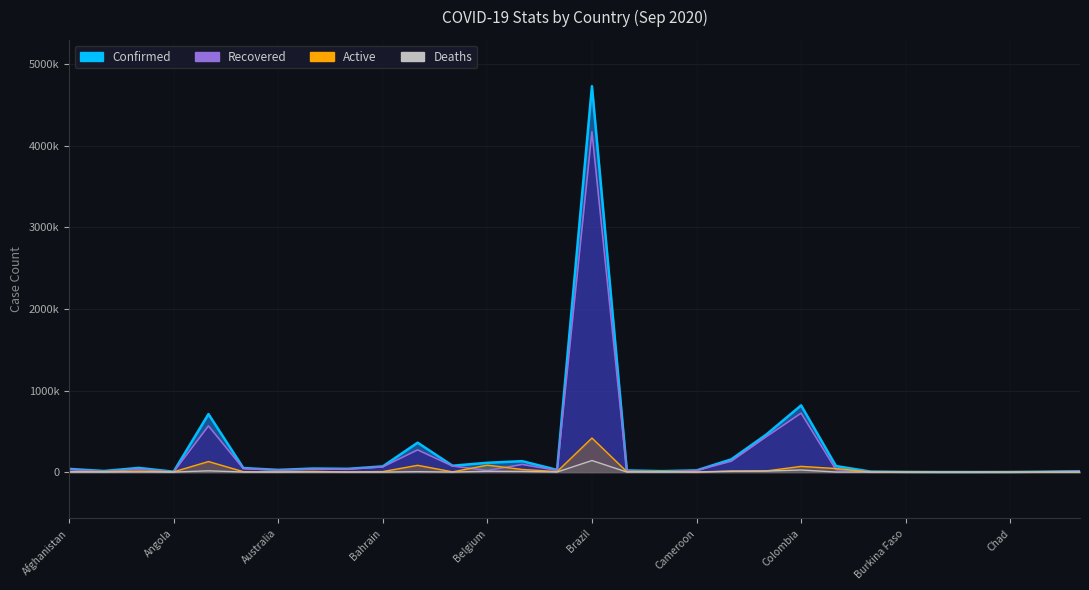

Reading left to right, what are all the values shown in this chart?

Confirmed: Afghanistan=39233	Albania=13391	Algeria=51213	Angola=4797	Argentina=711325	Armenia=49574	Australia=27054	Austria=43432	Azerbaijan=40061	Bahrain=69848	Bangladesh=360555	Belarus=77946	Belgium=114179	Bolivia=133901	Bosnia and Herzegovina=27001	Brazil=4732309	Bulgaria=20271	Burma=11631	Cameroon=20838	Canada=156519	Chile=459671	Colombia=818203	Costa Rica=73714	Cabo Verde=5817	Burkina Faso=2008	Burundi=485	Cambodia=276	Chad=1185	Congo (Brazzaville)=5008	Congo (Kinshasa)=10624
Recovered: Afghanistan=32642	Albania=7629	Algeria=35962	Angola=1813	Argentina=565935	Armenia=43665	Australia=24674	Austria=34052	Azerbaijan=37725	Bahrain=63549	Bangladesh=272073	Belarus=74167	Belgium=19275	Bolivia=93791	Bosnia and Herzegovina=20005	Brazil=4172711	Bulgaria=14339	Burma=3073	Cameroon=19440	Canada=133866	Chile=433016	Colombia=722536	Costa Rica=29420	Cabo Verde=5134	Burkina Faso=1276	Burundi=472	Cambodia=275	Chad=1006	Congo (Brazzaville)=3887	Congo (Kinshasa)=10093
Deaths: Afghanistan=1455	Albania=380	Algeria=1719	Angola=176	Argentina=15749	Armenia=957	Australia=882	Austria=790	Azerbaijan=588	Bahrain=245	Bangladesh=5193	Belarus=822	Belgium=9980	Bolivia=7858	Bosnia and Herzegovina=829	Brazil=141741	Bulgaria=807	Burma=256	Cameroon=418	Canada=9321	Chile=12698	Colombia=25641	Costa Rica=861	Cabo Verde=59	Burkina Faso=56	Burundi=1	Cambodia=0	Chad=85	Congo (Brazzaville)=89	Congo (Kinshasa)=271
Active: Afghanistan=4136	Albania=5382	Algeria=13532	Angola=2808	Argentina=129641	Armenia=4952	Australia=1498	Austria=8590	Azerbaijan=1748	Bahrain=6054	Bangladesh=83289	Belarus=2957	Belgium=84924	Bolivia=32252	Bosnia and Herzegovina=6167	Brazil=417857	Bulgaria=5125	Burma=8302	Cameroon=980	Canada=13332	Chile=13957	Colombia=70026	Costa Rica=43433	Cabo Verde=624	Burkina Faso=676	Burundi=12	Cambodia=1	Chad=94	Congo (Brazzaville)=1032	Congo (Kinshasa)=260